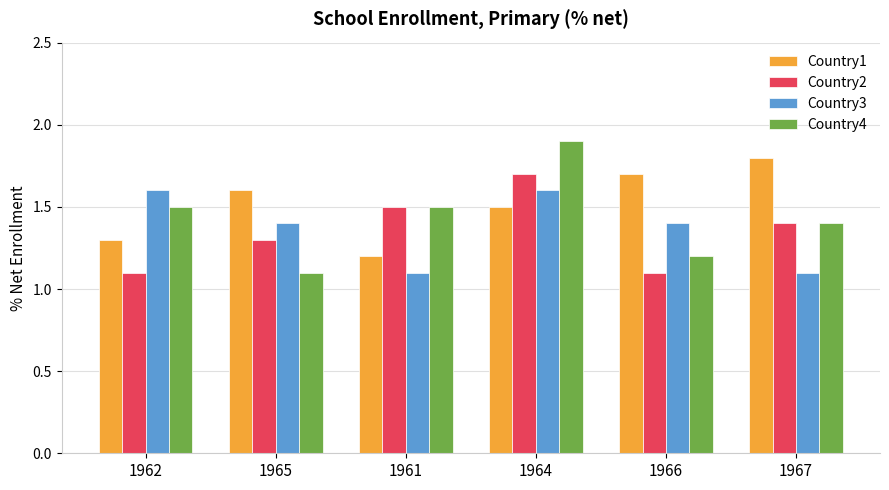

Rank the series at 1966 from highest to lowest value.

Country1, Country3, Country4, Country2